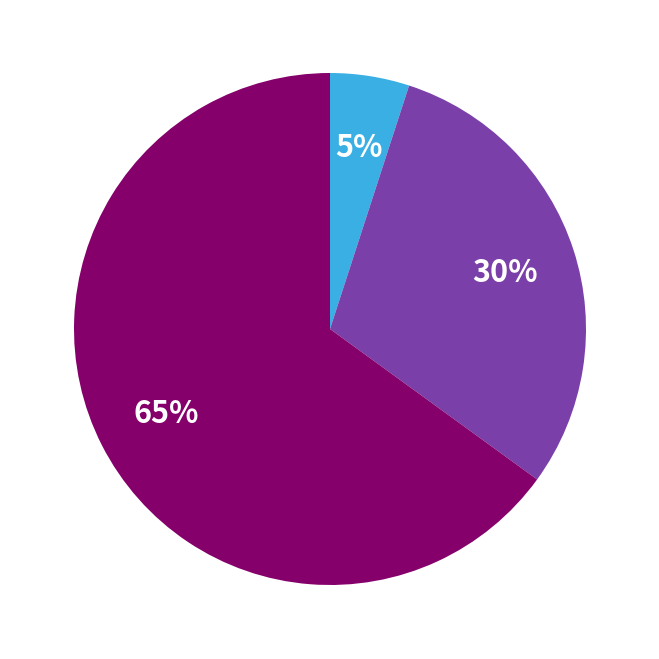

Count the number of slices in the pie.

3